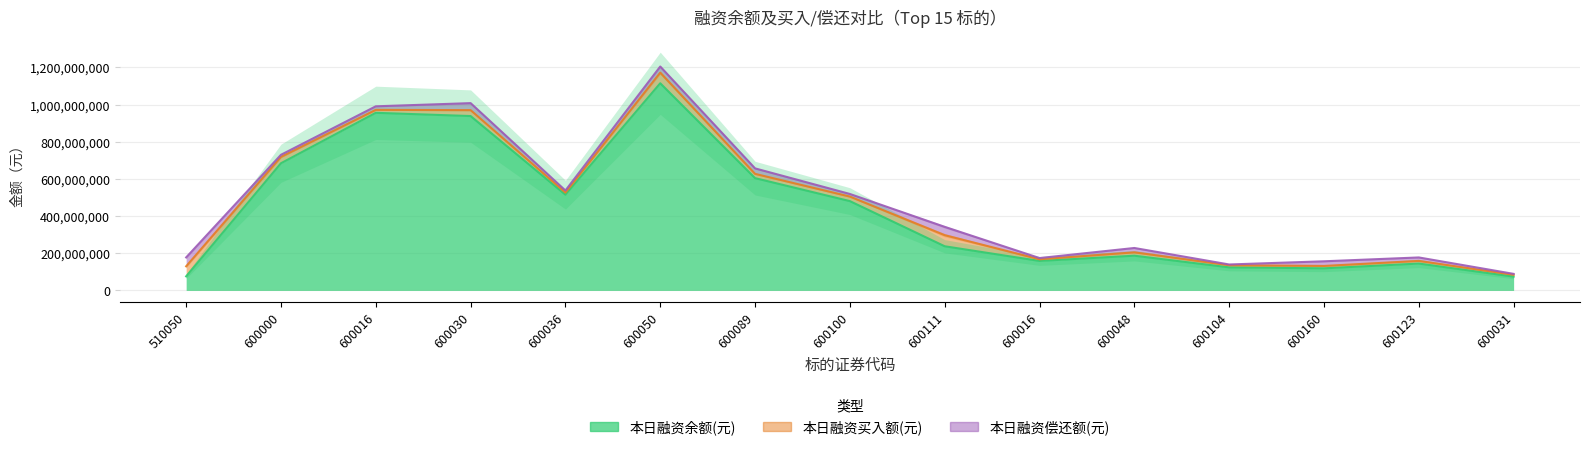

At how many categories does at least one series exceed 127880224?

11